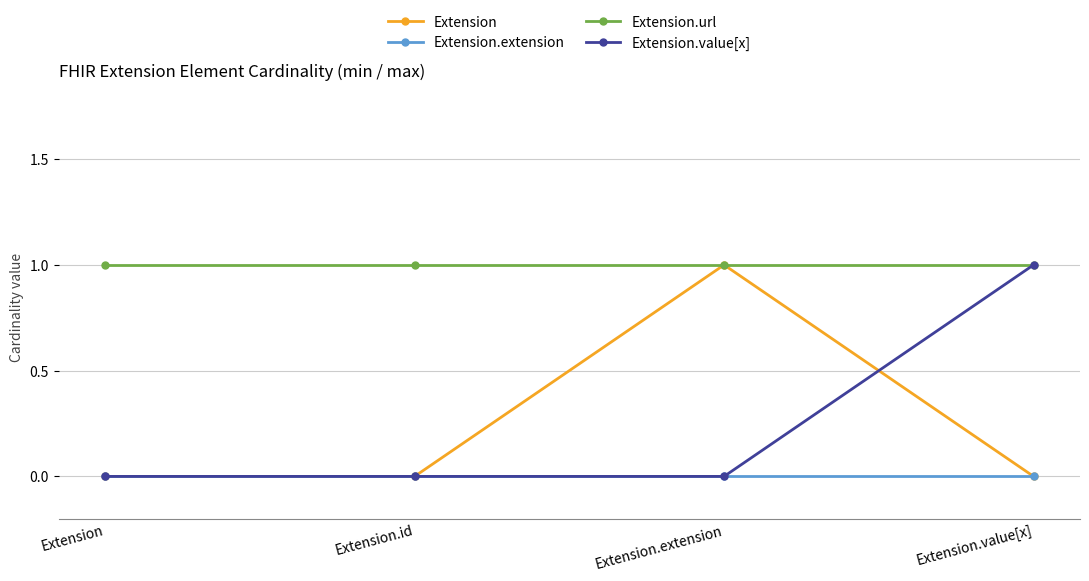

True or false: Extension.url has more than 2 interior local peaks.

False